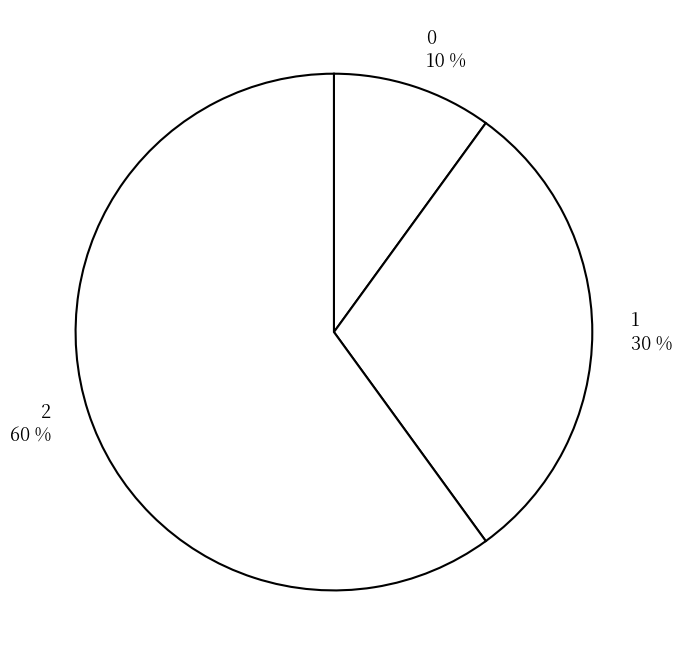

How many segments does this pie chart have?

3